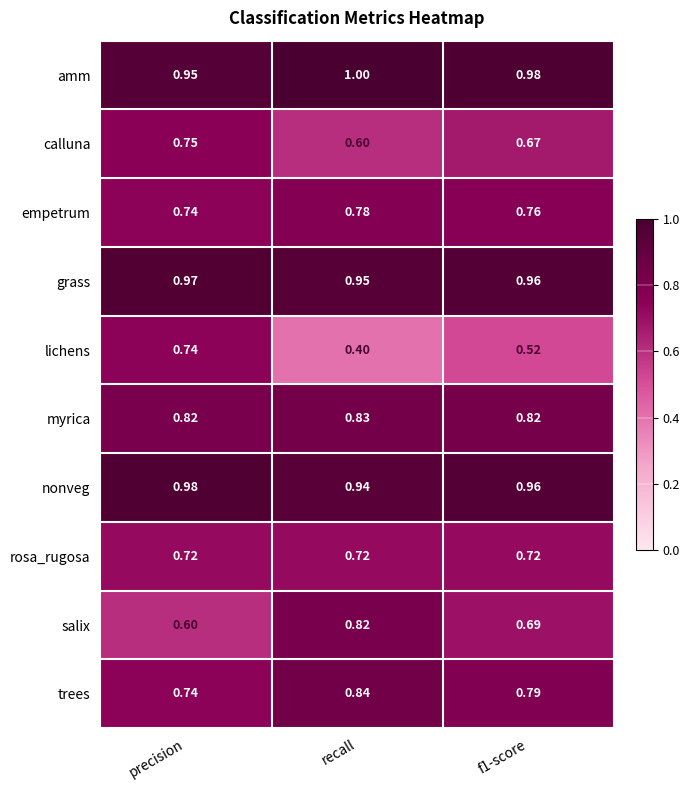

At recall, list the series in order from smallest to largest.

lichens, calluna, rosa_rugosa, empetrum, salix, myrica, trees, nonveg, grass, amm